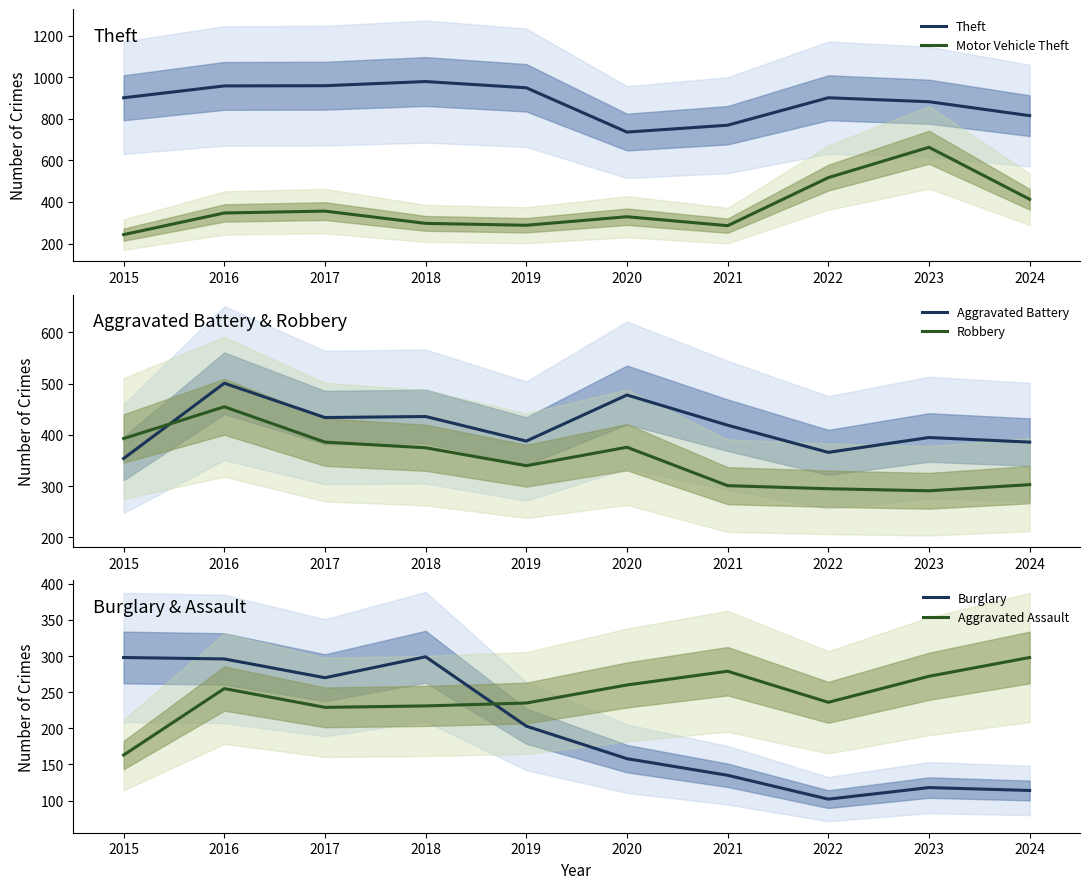

Reading right to left, what are all the values shown in this chart?

Theft: 815	882	901	769	736	949	979	959	958	901
Motor Vehicle Theft: 413	663	517	286	329	288	297	356	347	243
Aggravated Battery: 386	395	366	419	478	388	436	434	501	354
Robbery: 303	291	295	301	376	340	375	386	455	393
Burglary: 114	118	102	135	158	203	299	270	296	298
Aggravated Assault: 298	272	236	279	260	235	231	229	255	163